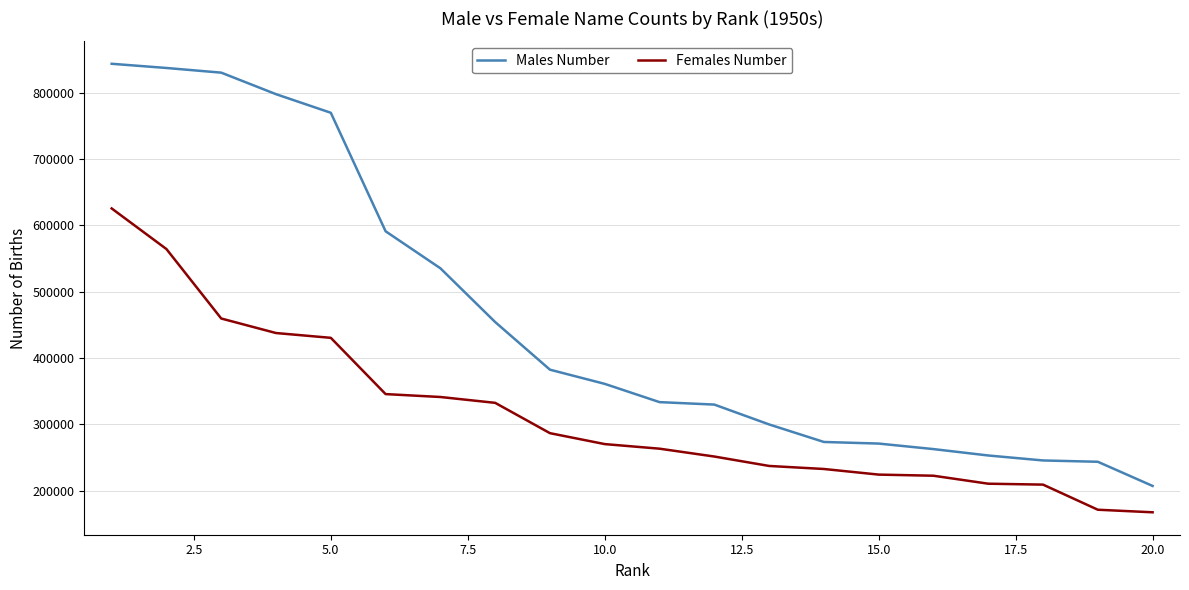

Count the number of categories in the chart.

20